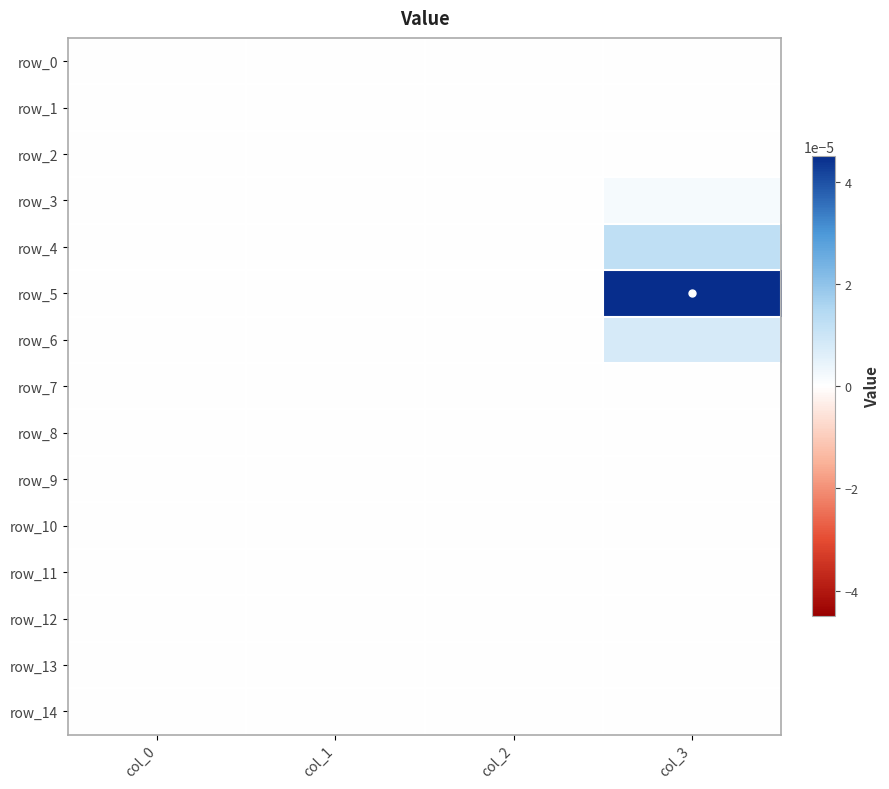

List the labels in order of row_7 value, smallest first.

col_0, col_1, col_2, col_3